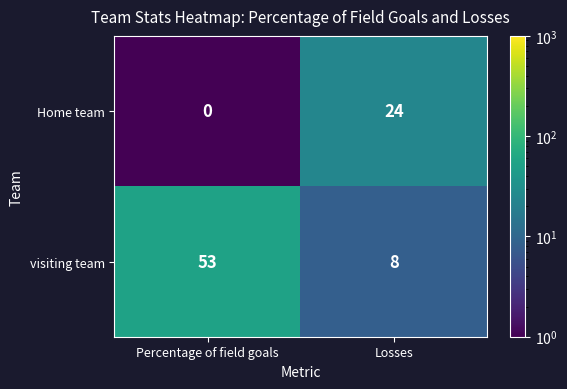

Count the number of data series in this chart.

2